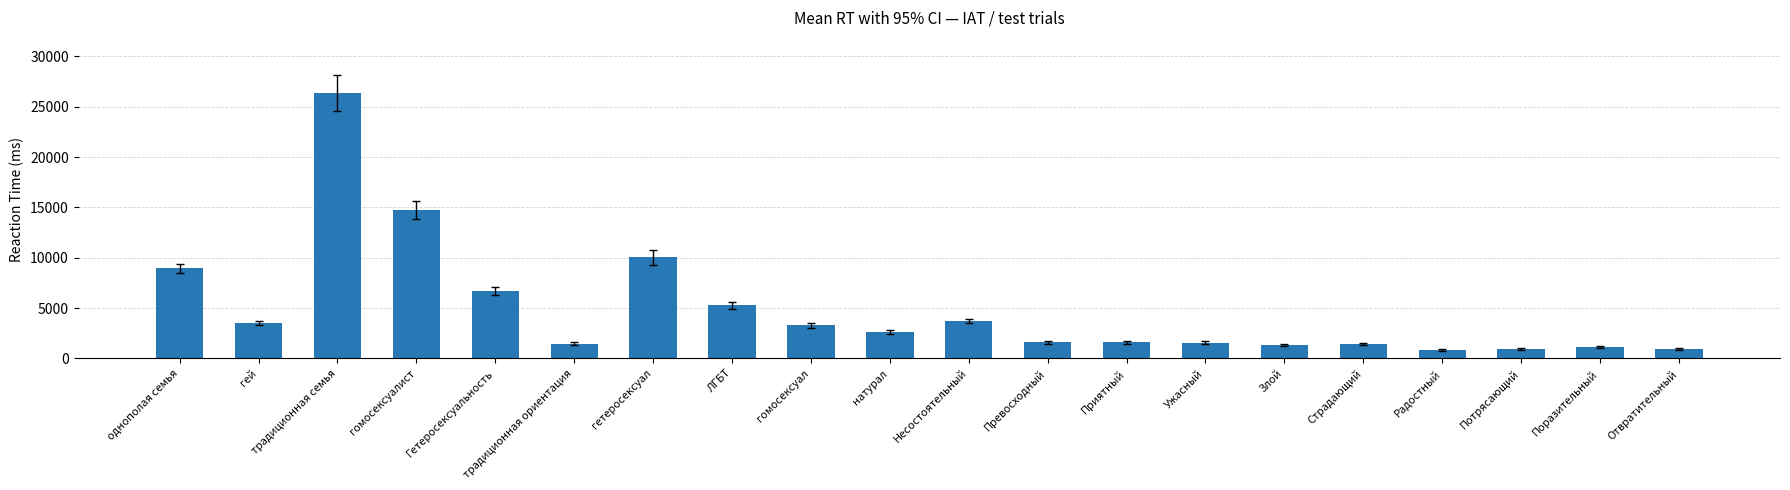

What is the label of the 9th bar from the left?

гомосексуал